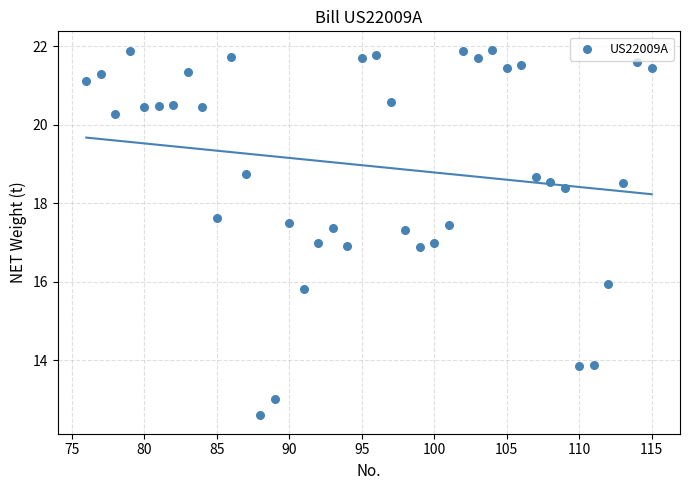

What is the range of X values (max minus min)?

39.0